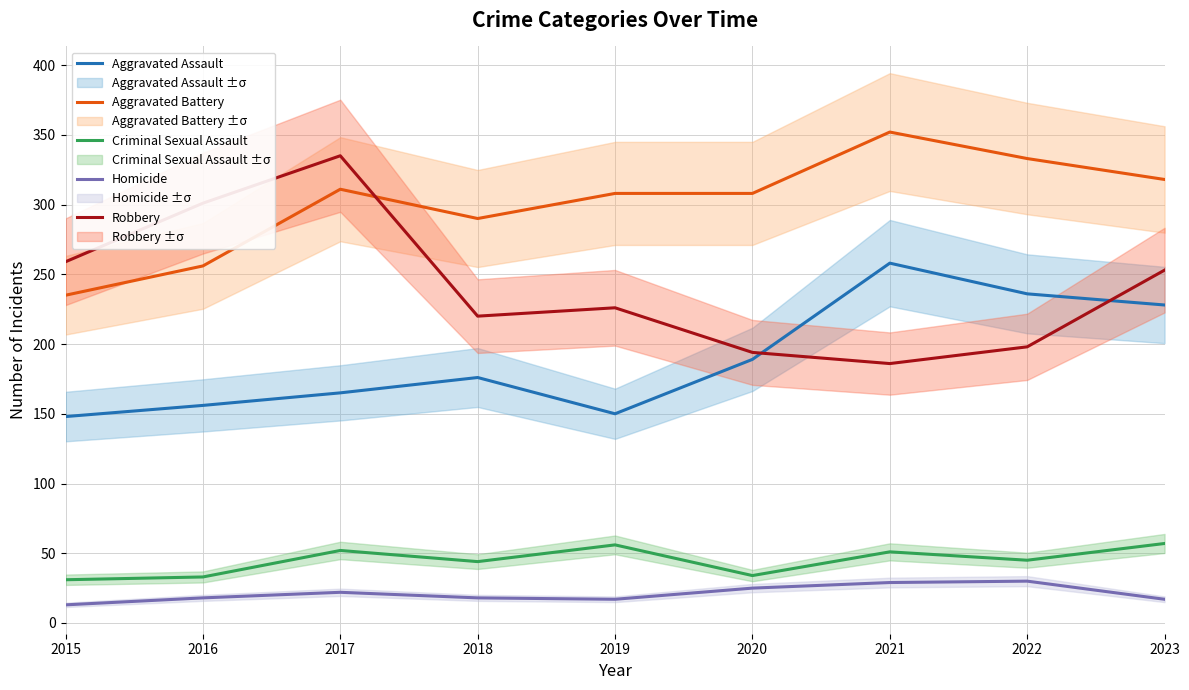

What is the difference between the Homicide values at 2017 and 2016?

4